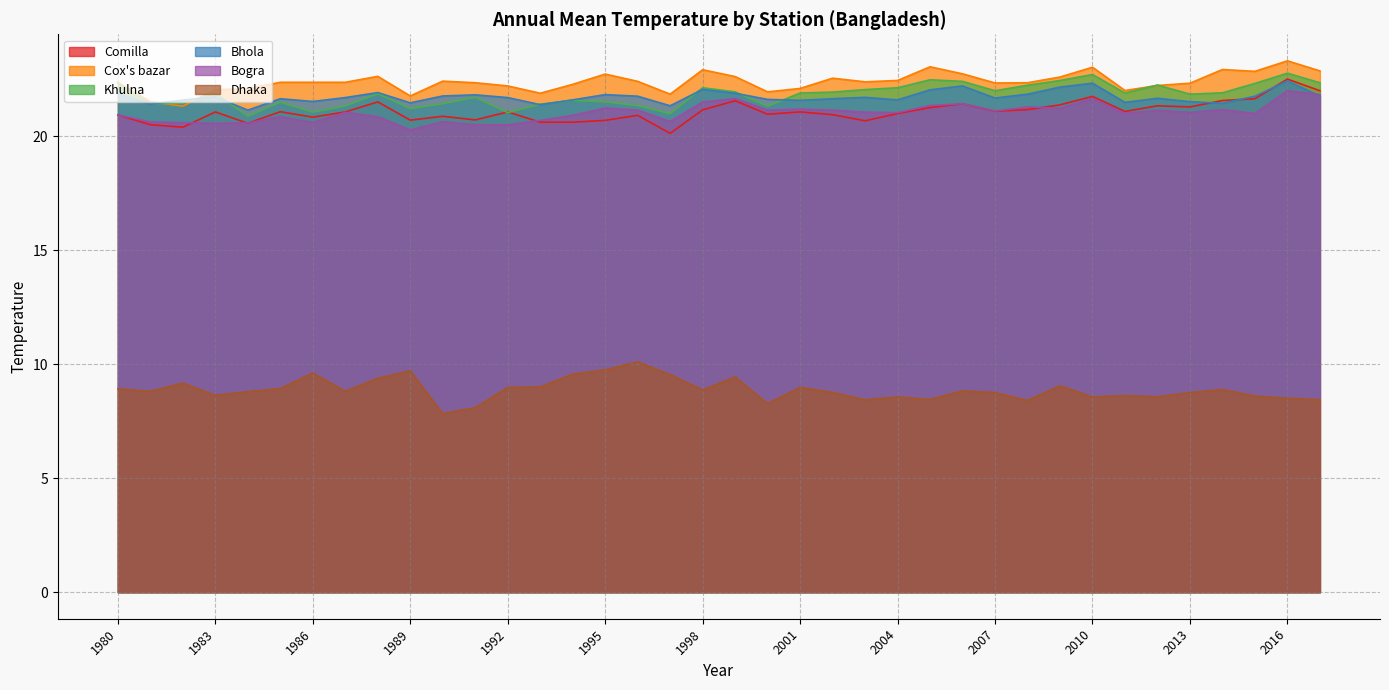

Reading right to left, extract all data points from this chart.

Comilla: 2017=22.0	2016=22.5	2015=21.6	2014=21.6	2013=21.3	2012=21.3	2011=21.1	2010=21.7	2009=21.4	2008=21.2	2007=21.1	2006=21.4	2005=21.2	2004=21.0	2003=20.7	2002=20.9	2001=21.1	2000=21.0	1999=21.6	1998=21.1	1997=20.1	1996=20.9	1995=20.7	1994=20.6	1993=20.6	1992=21.1	1991=20.7	1990=20.9	1989=20.7	1988=21.5	1987=21.1	1986=20.8	1985=21.1	1984=20.6	1983=21.1	1982=20.4	1981=20.5	1980=20.9
Cox's bazar: 2017=22.9	2016=23.3	2015=22.8	2014=22.9	2013=22.3	2012=22.2	2011=22.0	2010=23.0	2009=22.6	2008=22.3	2007=22.3	2006=22.7	2005=23.0	2004=22.4	2003=22.4	2002=22.5	2001=22.1	2000=21.9	1999=22.6	1998=22.9	1997=21.8	1996=22.4	1995=22.7	1994=22.3	1993=21.9	1992=22.2	1991=22.3	1990=22.4	1989=21.8	1988=22.6	1987=22.4	1986=22.4	1985=22.4	1984=22.1	1983=22.0	1982=21.3	1981=21.5	1980=22.4
Khulna: 2017=22.3	2016=22.8	2015=22.3	2014=21.9	2013=21.8	2012=22.2	2011=21.9	2010=22.7	2009=22.4	2008=22.2	2007=22.0	2006=22.4	2005=22.5	2004=22.1	2003=22.0	2002=21.9	2001=21.9	2000=21.3	1999=21.9	1998=22.1	1997=21.0	1996=21.3	1995=21.5	1994=21.6	1993=21.4	1992=21.0	1991=21.7	1990=21.4	1989=21.2	1988=21.9	1987=21.3	1986=21.1	1985=21.5	1984=20.9	1983=21.9	1982=21.4	1981=21.4	1980=22.3
Bhola: 2017=21.8	2016=22.4	2015=21.8	2014=21.4	2013=21.5	2012=21.7	2011=21.5	2010=22.3	2009=22.1	2008=21.8	2007=21.7	2006=22.2	2005=22.0	2004=21.6	2003=21.7	2002=21.6	2001=21.6	2000=21.6	1999=21.9	1998=22.1	1997=21.3	1996=21.8	1995=21.8	1994=21.6	1993=21.4	1992=21.7	1991=21.8	1990=21.8	1989=21.5	1988=21.9	1987=21.7	1986=21.5	1985=21.6	1984=21.1	1983=21.7	1982=21.6	1981=21.4	1980=21.9
Bogra: 2017=21.8	2016=22.0	2015=21.0	2014=21.2	2013=21.0	2012=21.1	2011=21.0	2010=21.6	2009=21.2	2008=21.3	2007=21.1	2006=21.4	2005=21.3	2004=21.0	2003=21.1	2002=21.1	2001=21.2	2000=21.1	1999=21.6	1998=21.5	1997=20.6	1996=21.1	1995=21.2	1994=20.9	1993=20.7	1992=20.5	1991=20.5	1990=20.6	1989=20.3	1988=20.9	1987=21.0	1986=20.6	1985=20.9	1984=20.6	1983=20.6	1982=20.6	1981=20.6	1980=20.9
Dhaka: 2017=8.4	2016=8.5	2015=8.6	2014=8.9	2013=8.8	2012=8.6	2011=8.6	2010=8.6	2009=9.1	2008=8.4	2007=8.8	2006=8.8	2005=8.4	2004=8.6	2003=8.4	2002=8.8	2001=9.0	2000=8.3	1999=9.4	1998=8.9	1997=9.5	1996=10.1	1995=9.8	1994=9.6	1993=9.0	1992=9.0	1991=8.1	1990=7.8	1989=9.7	1988=9.4	1987=8.8	1986=9.6	1985=8.9	1984=8.8	1983=8.6	1982=9.2	1981=8.8	1980=8.9